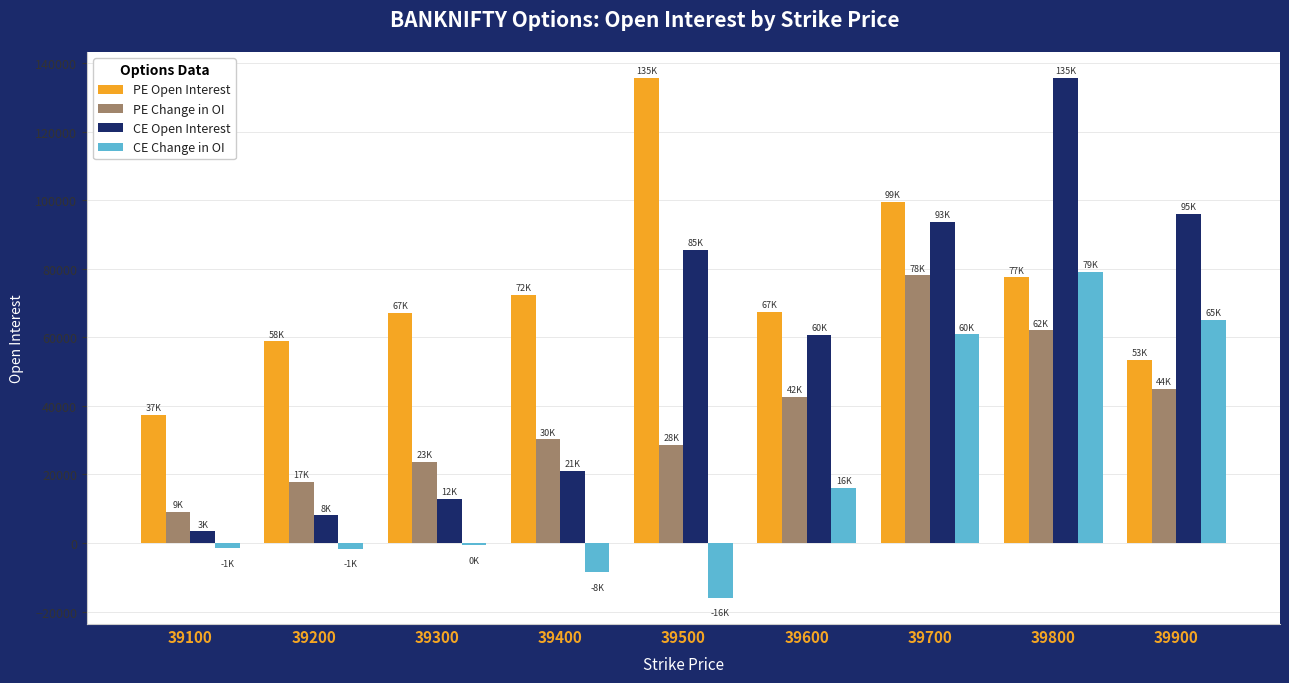

What is the sum of all CE Change in OI values?

192654